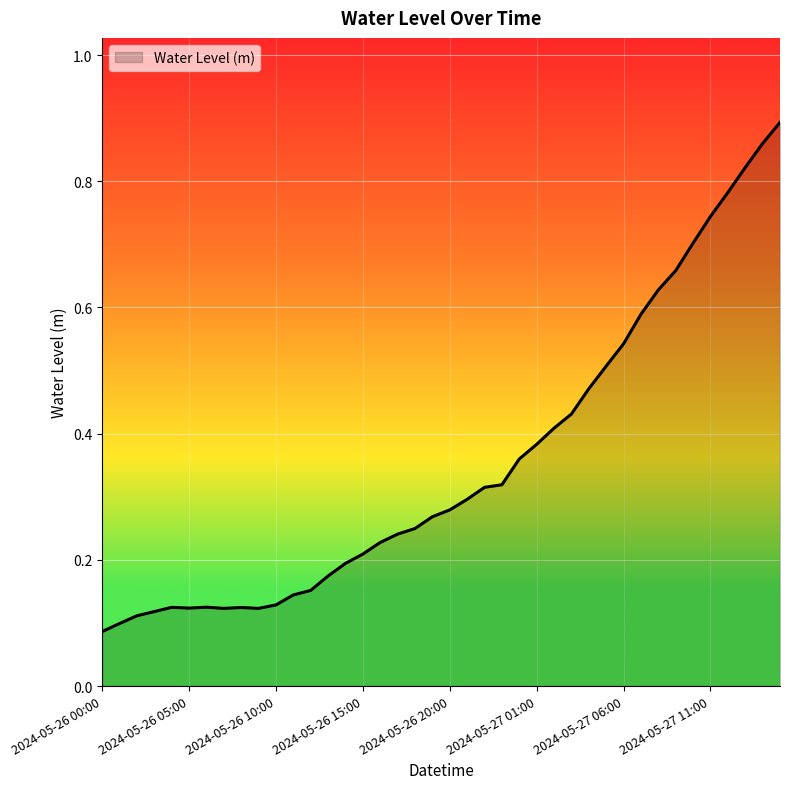

Reading left to right, extract all data points from this chart.

2024-05-26 00:00=0.1	2024-05-26 01:00=0.1	2024-05-26 02:00=0.1	2024-05-26 03:00=0.1	2024-05-26 04:00=0.1	2024-05-26 05:00=0.1	2024-05-26 06:00=0.1	2024-05-26 07:00=0.1	2024-05-26 08:00=0.1	2024-05-26 09:00=0.1	2024-05-26 10:00=0.1	2024-05-26 11:00=0.1	2024-05-26 12:00=0.2	2024-05-26 13:00=0.2	2024-05-26 14:00=0.2	2024-05-26 15:00=0.2	2024-05-26 16:00=0.2	2024-05-26 17:00=0.2	2024-05-26 18:00=0.2	2024-05-26 19:00=0.3	2024-05-26 20:00=0.3	2024-05-26 21:00=0.3	2024-05-26 22:00=0.3	2024-05-26 23:00=0.3	2024-05-27 00:00=0.4	2024-05-27 01:00=0.4	2024-05-27 02:00=0.4	2024-05-27 03:00=0.4	2024-05-27 04:00=0.5	2024-05-27 05:00=0.5	2024-05-27 06:00=0.5	2024-05-27 07:00=0.6	2024-05-27 08:00=0.6	2024-05-27 09:00=0.7	2024-05-27 10:00=0.7	2024-05-27 11:00=0.7	2024-05-27 12:00=0.8	2024-05-27 13:00=0.8	2024-05-27 14:00=0.9	2024-05-27 15:00=0.9